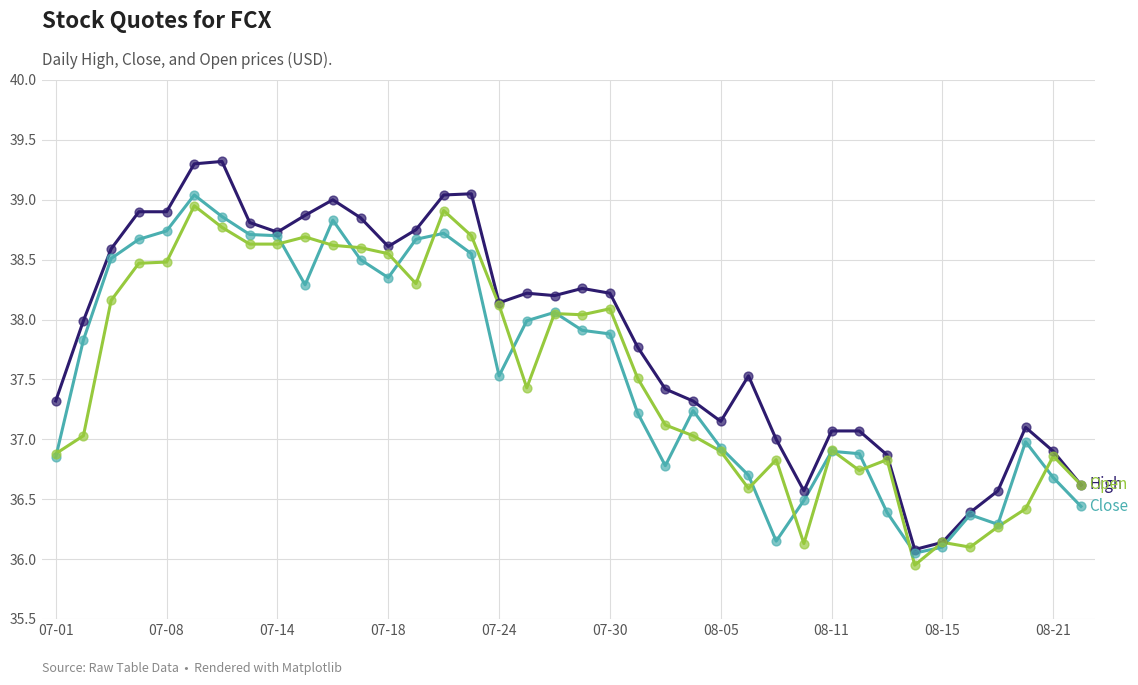

What is the maximum value shown in the chart?

39.3